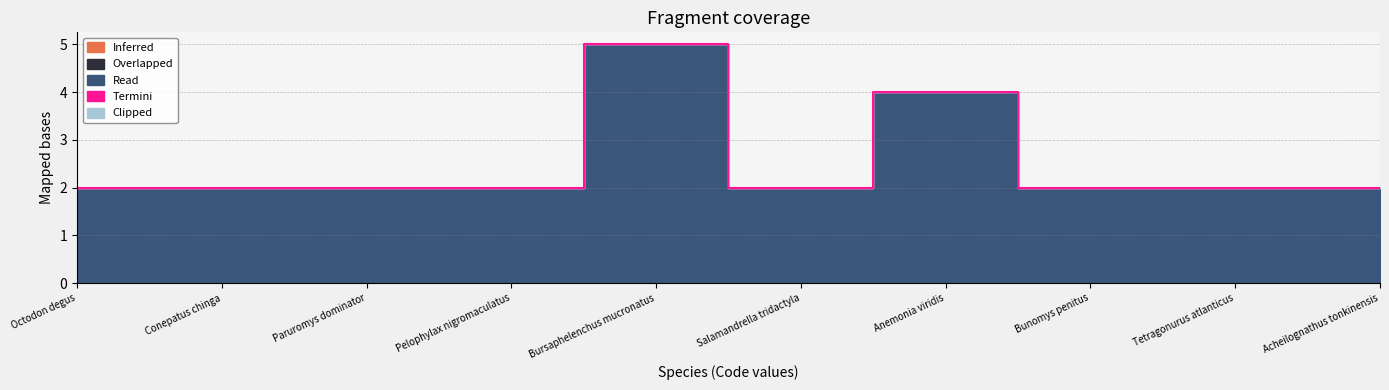

What is the difference between the highest and lowest values at Octodon degus?

2